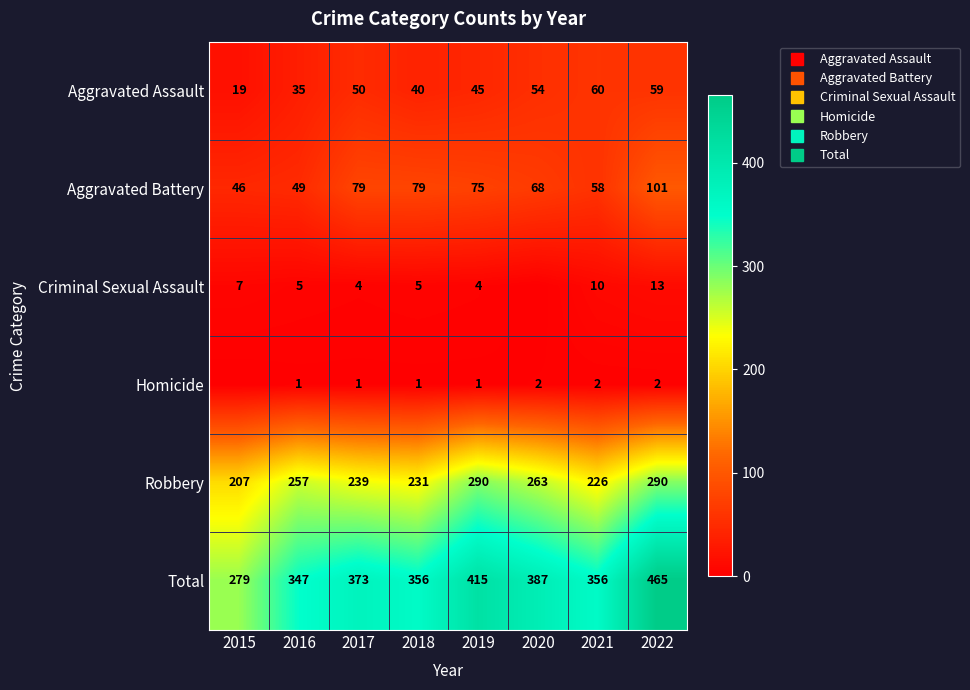

Is it true that Aggravated Battery equals 49 at 2016?

True